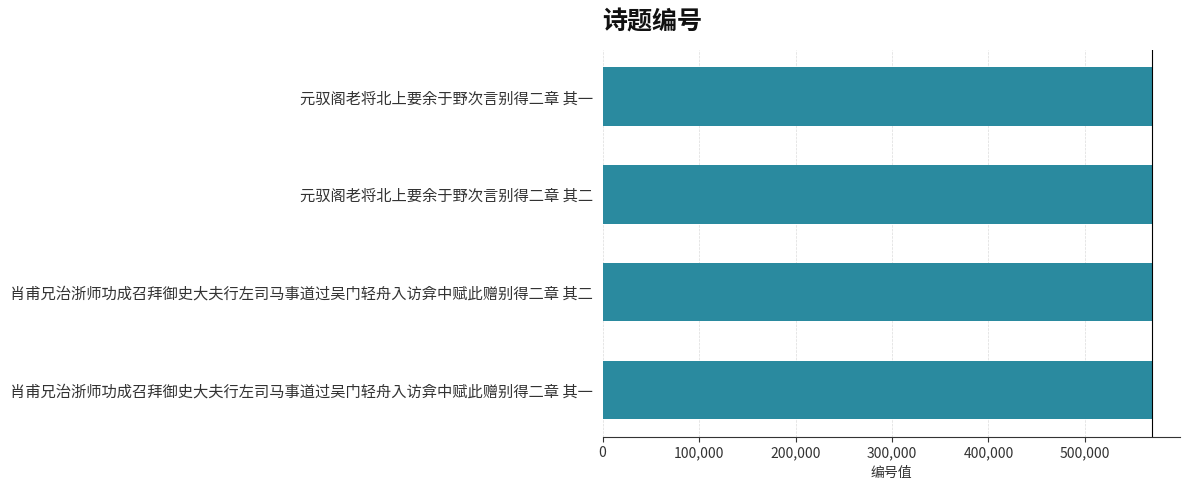

What is the label of the 2nd bar from the bottom?

肖甫兄治浙师功成召拜御史大夫行左司马事道过吴门轻舟入访弇中赋此赠别得二章 其二